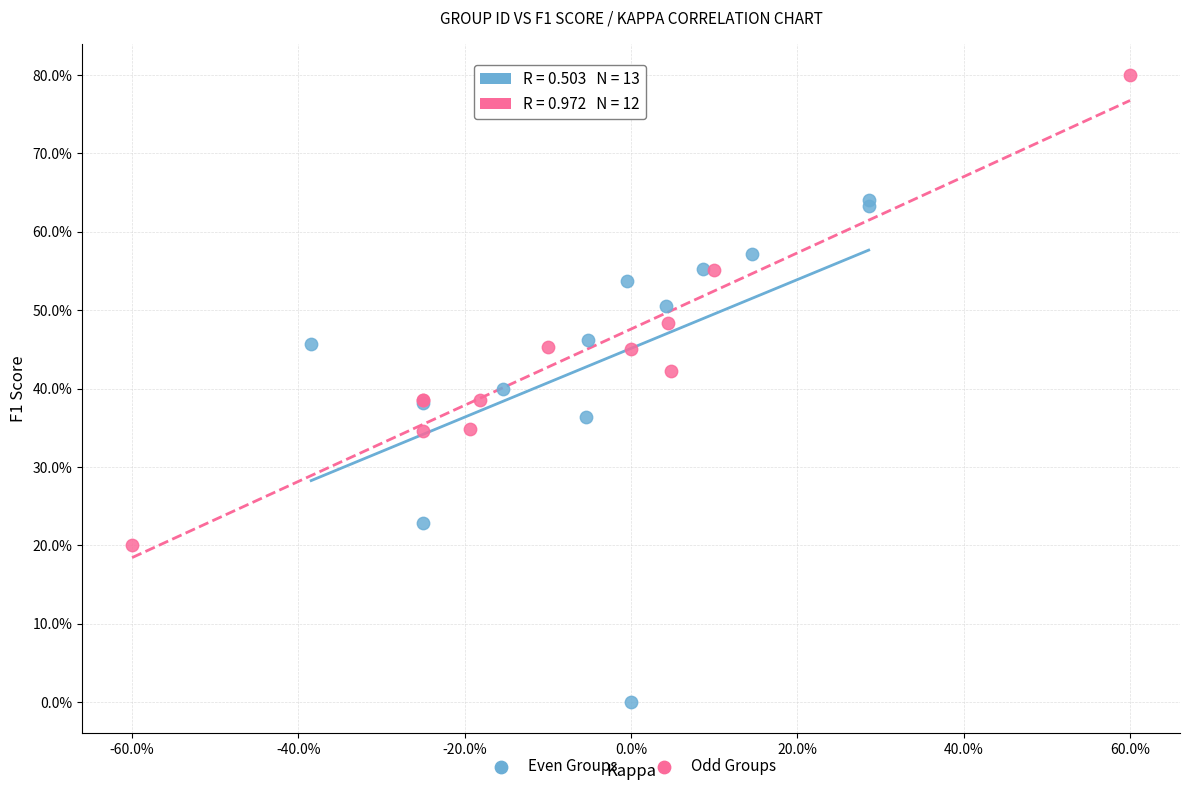

What are all the series names shown in the legend?

Even Groups, Odd Groups